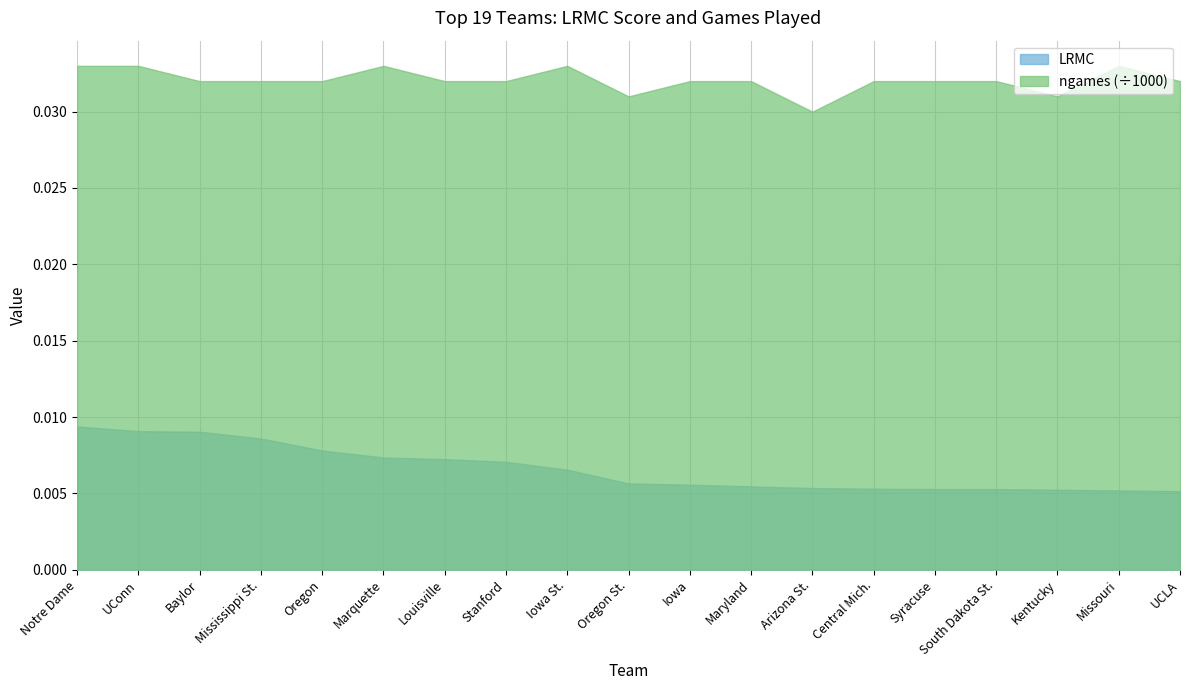

What is the maximum value shown in the chart?

33.0